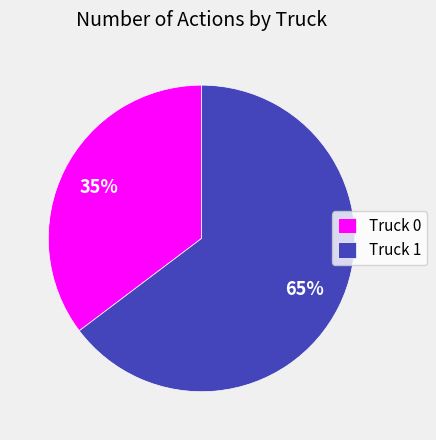

Which slice is the largest?

Truck 1